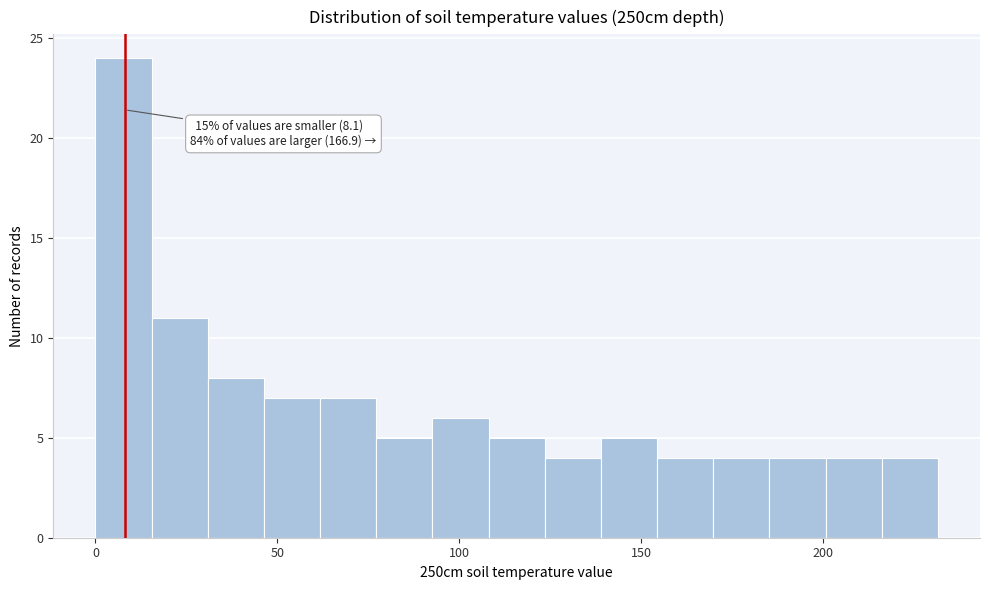

Read against the x-axis, roughly where is the centre of the tallest bar?

10